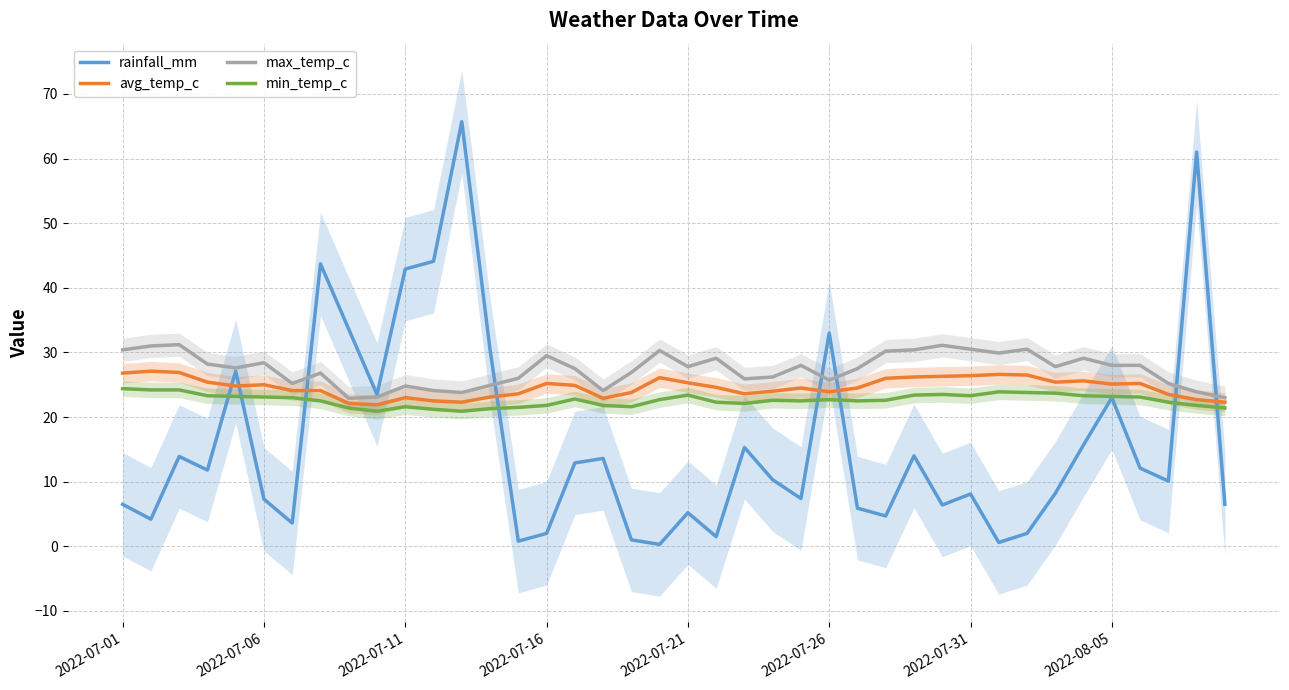

What is the maximum value for max_temp_c?

31.2